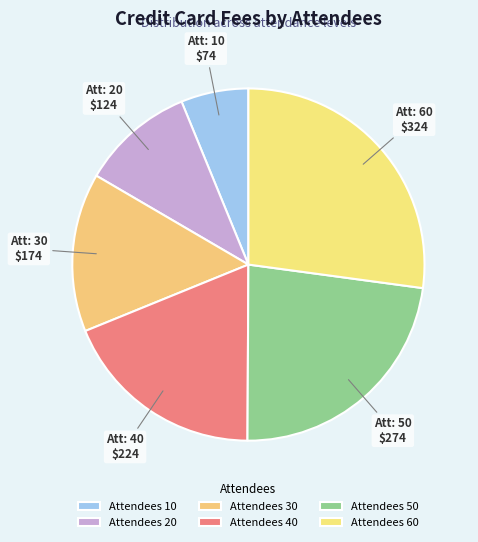

Is there a majority slice in this chart?

No